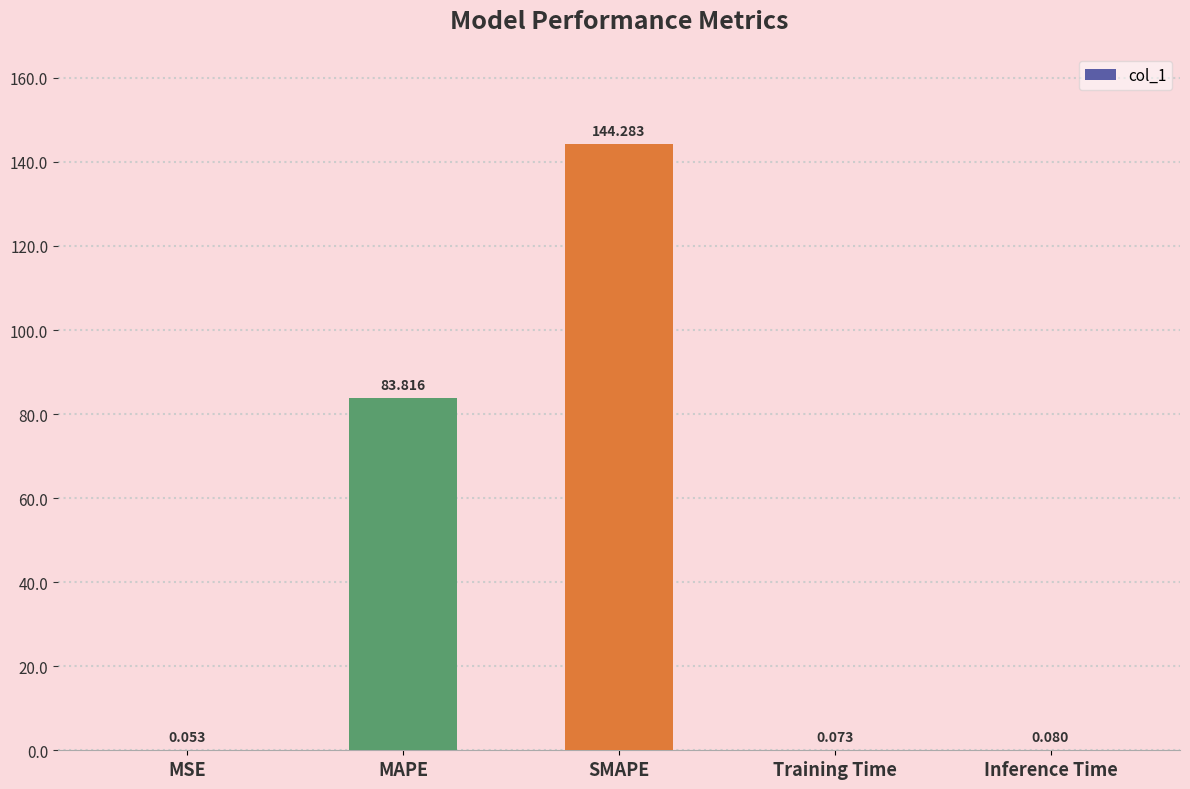

Is it true that the value at SMAPE is 37.0?

False